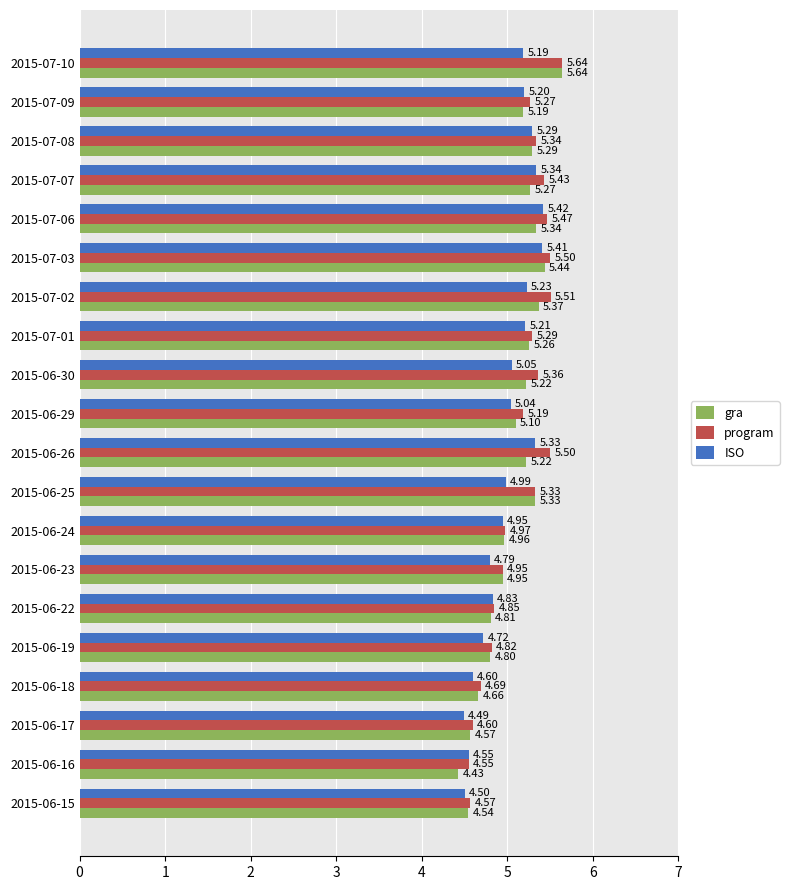

At how many categories does at least one series exceed 4?

20